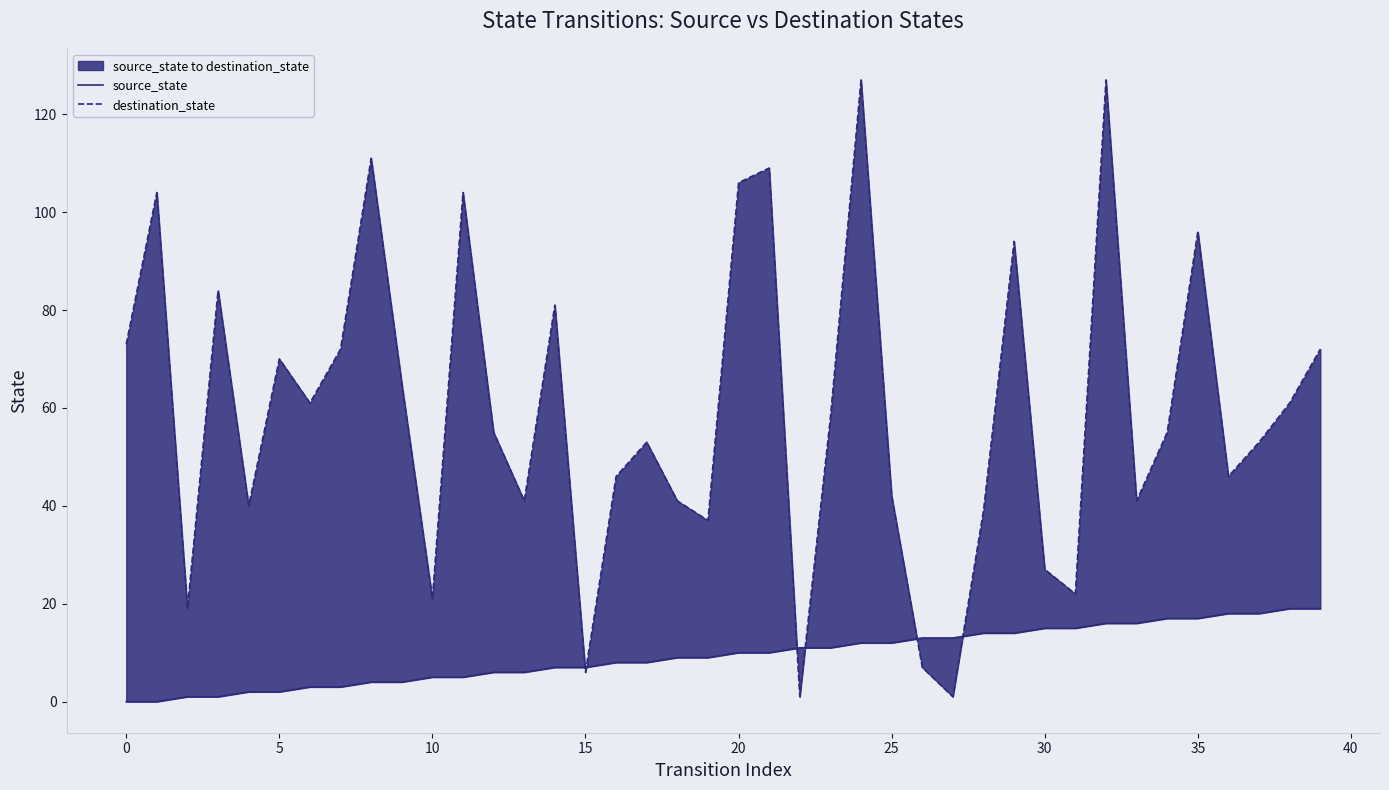

True or false: source_state has more than 2 interior local peaks.

False